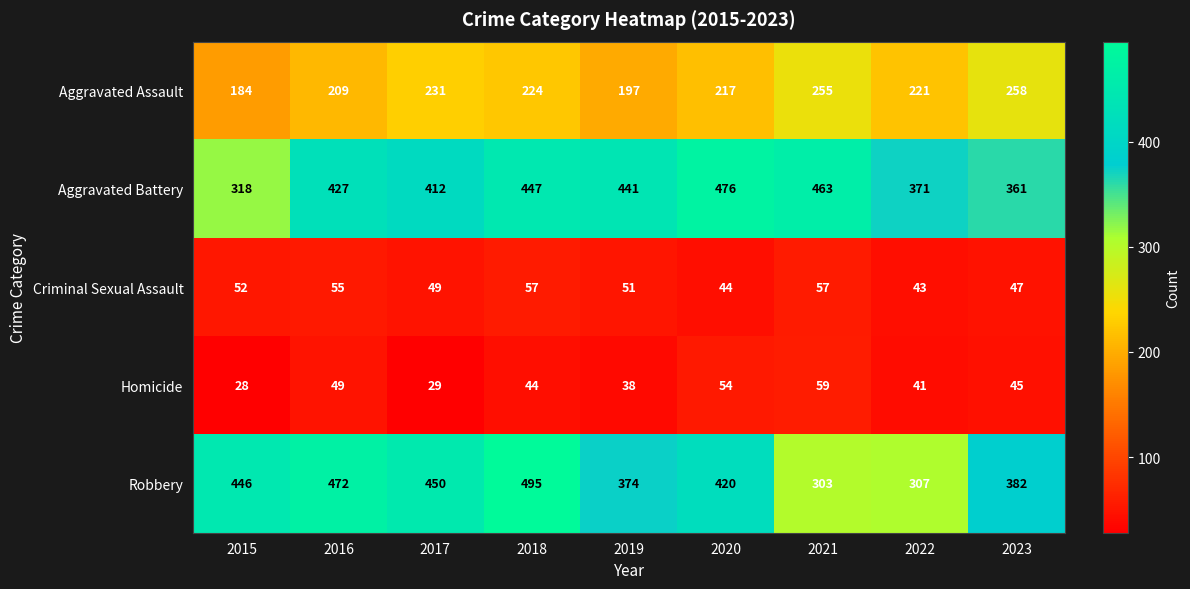

Which series has the largest total across all categories?

Aggravated Battery